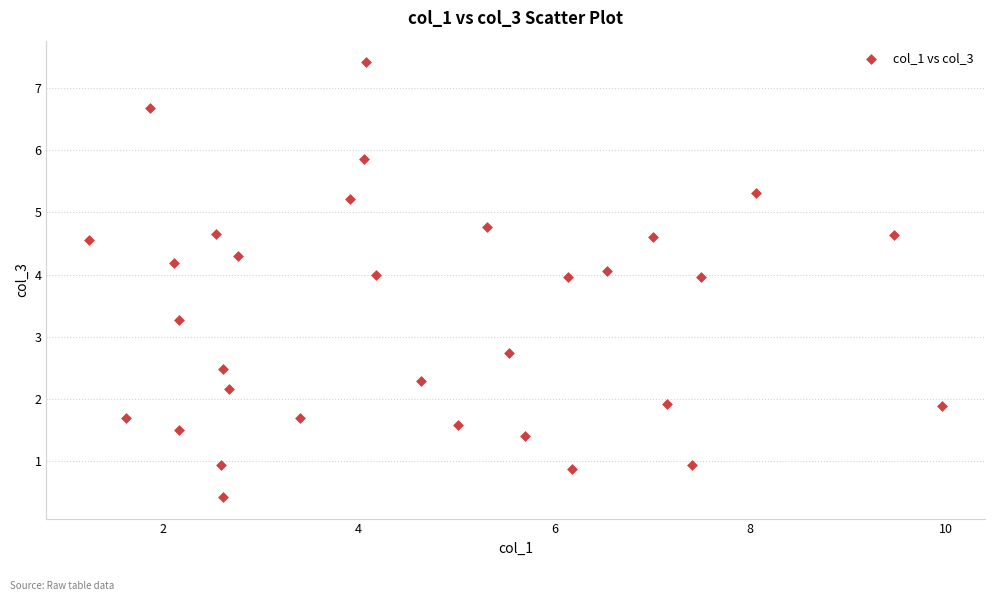

What is the range of X values (max minus min)?

8.7